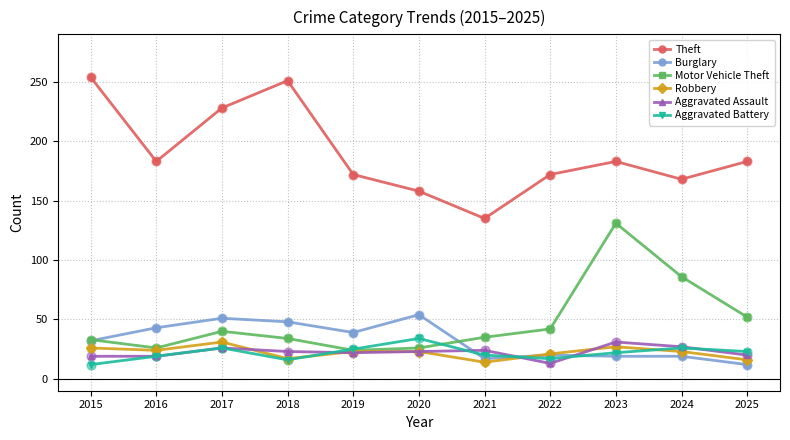

What is the total value across all series at 2024?

349